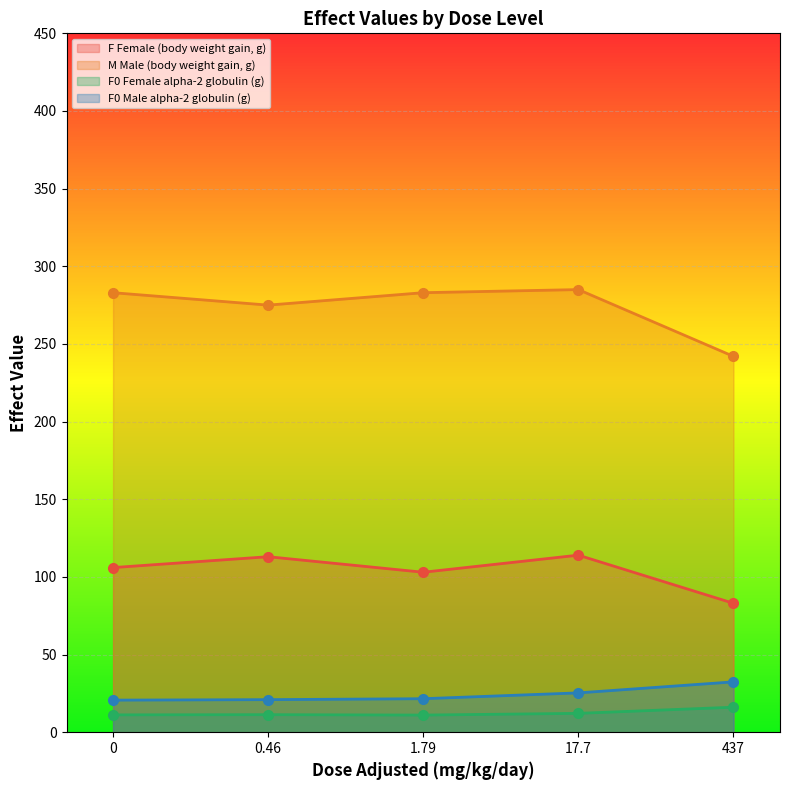

Count the number of categories in the chart.

5